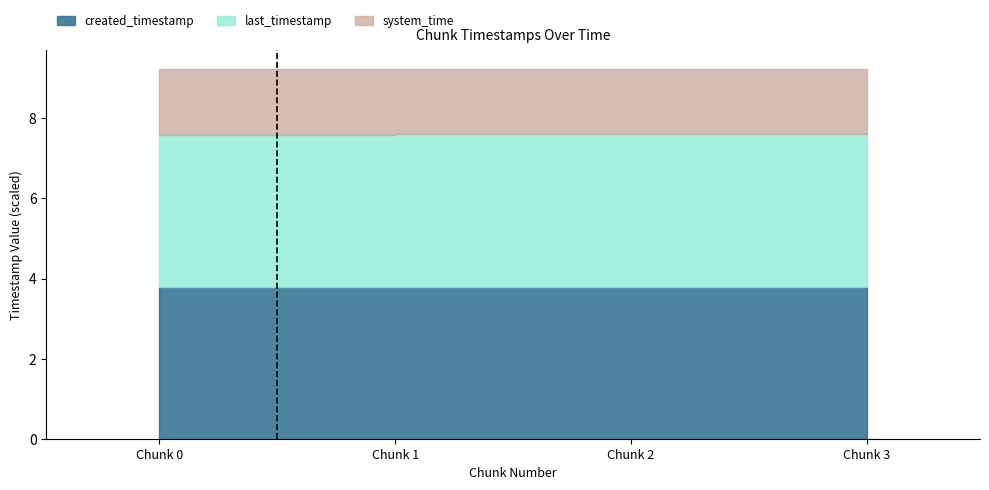

Reading right to left, list all the values displayed in this chart.

last_timestamp: 3=3.8	2=3.8	1=3.8	0=3.8
system_time: 3=1.6	2=1.6	1=1.6	0=1.6
created_timestamp: 3=3.8	2=3.8	1=3.8	0=3.8